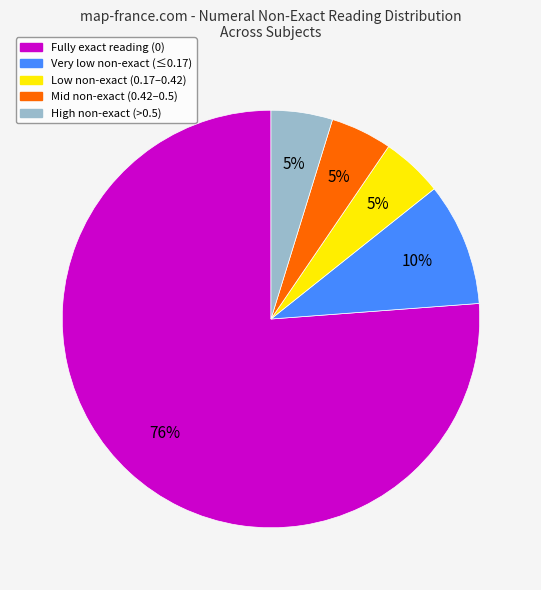

To the nearest percent, what is the average slice percentage?

20%